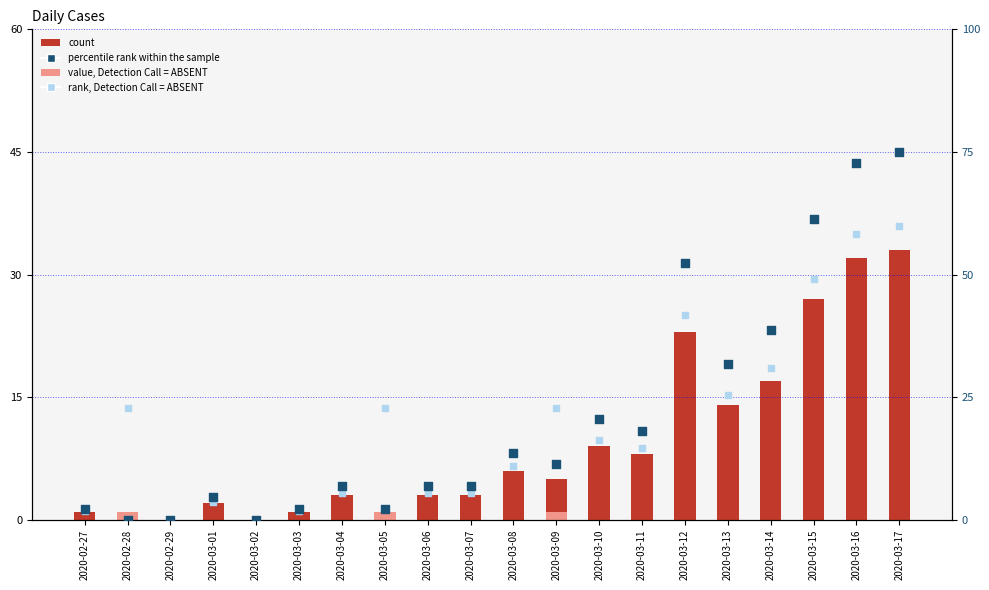

Is the value of rank, Detection Call = ABSENT at 2020-03-13 greater than the value of value (confirmed) at 2020-03-12?

Yes